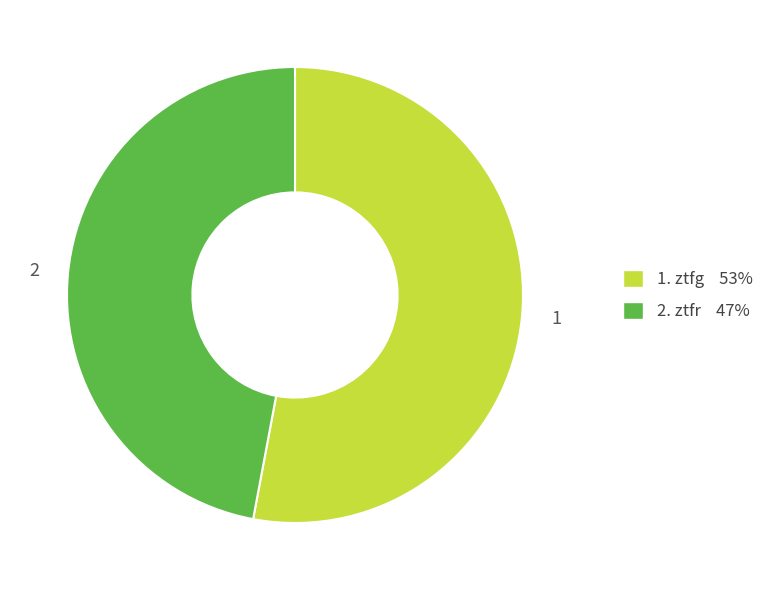

Is there any slice that represents more than half of the pie?

Yes